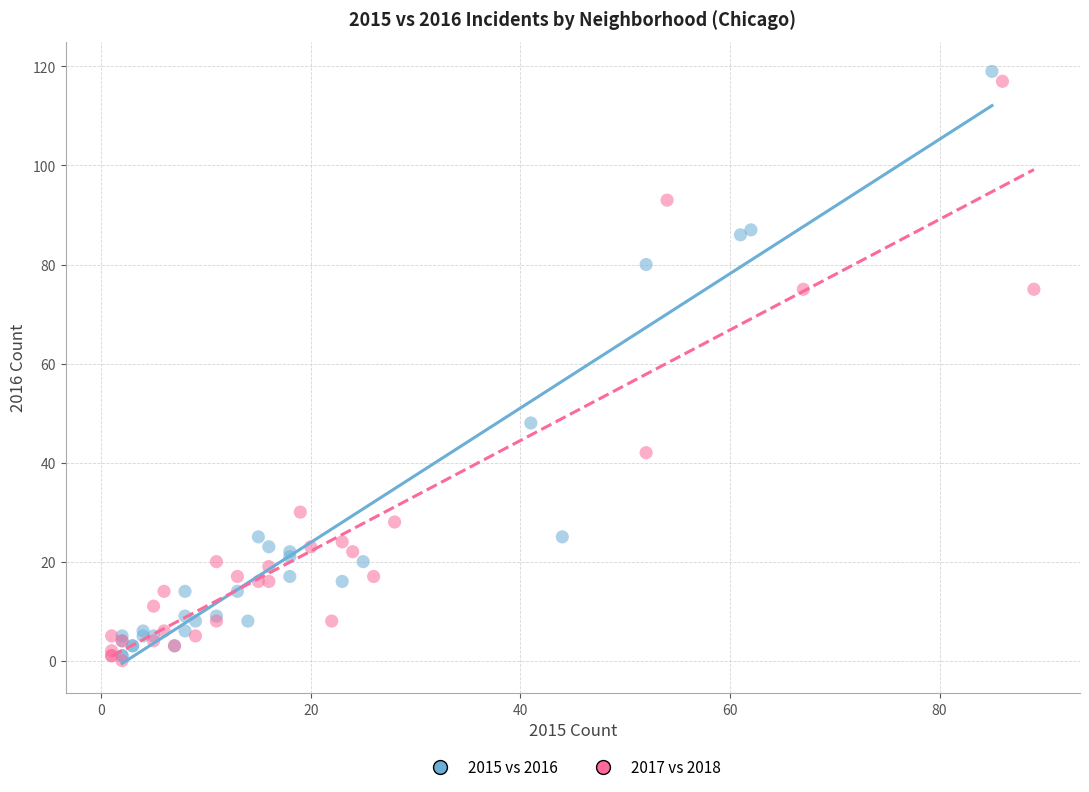

Which series contains the highest Y value?

2015 vs 2016